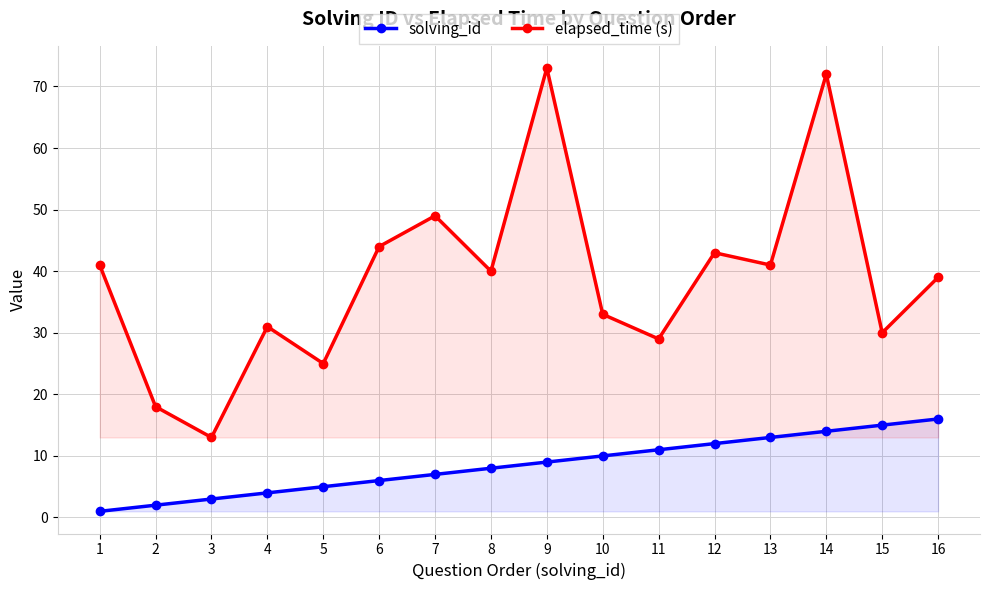

Which category has the highest value in the solving_id series?

16